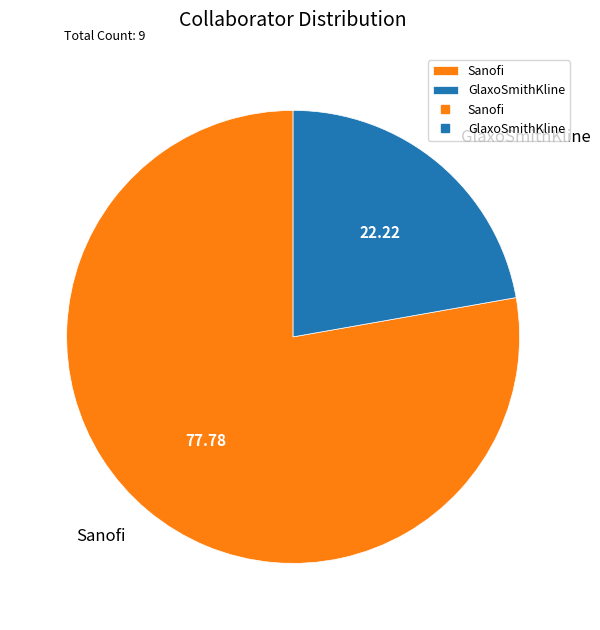

Is the sum of Sanofi and GlaxoSmithKline greater than half?

Yes